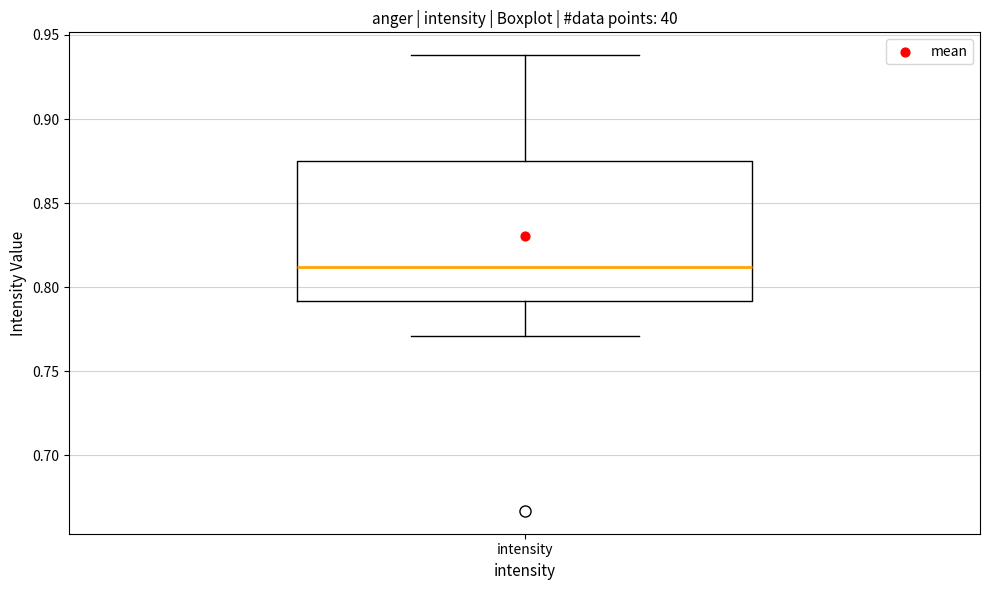

Transcribe this box plot: give where the median line is, the range the box spans, and where the two whiskers end, as read against the y-axis. The values are not printed on the chart, so give them approximately, as read against the axis.

median 0.810, box 0.790 to 0.875, whiskers 0.770 to 0.940